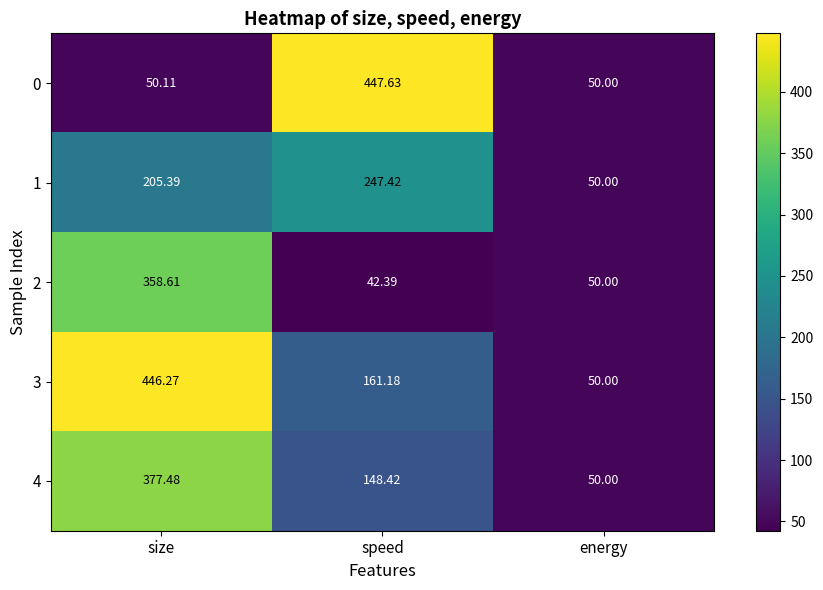

At which category is the sum across all series the highest?

size